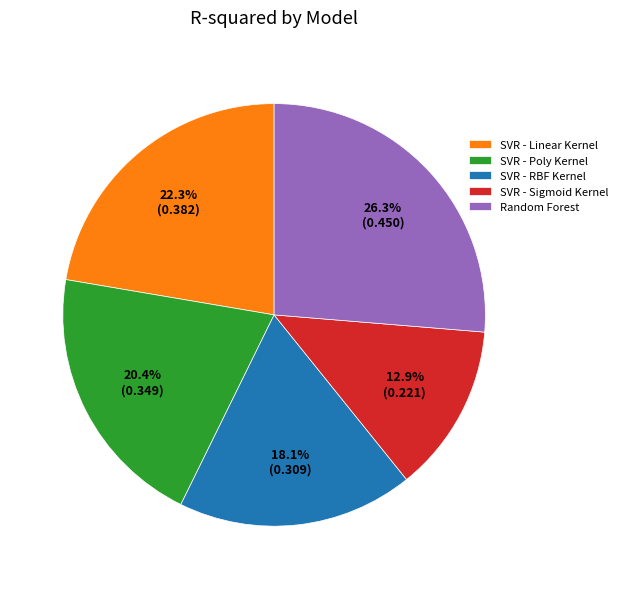

Which has a higher value, SVR - Linear Kernel or SVR - RBF Kernel?

SVR - Linear Kernel